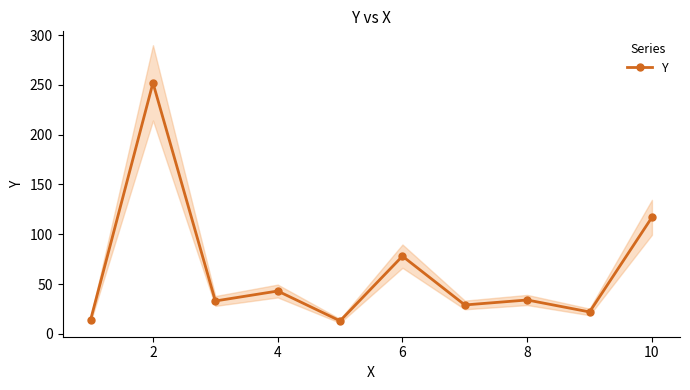

What is the sum of all values?

635